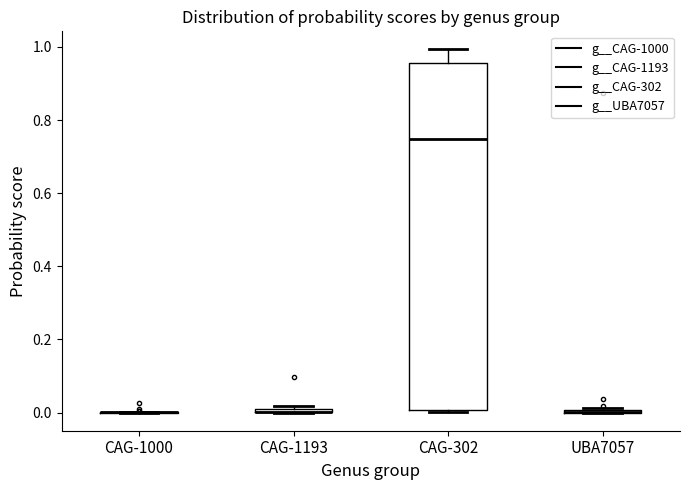

Where does the upper whisker of the box for CAG-302 end on the y-axis? The values are not printed on the chart, so give them approximately, as read against the axis.

1.00